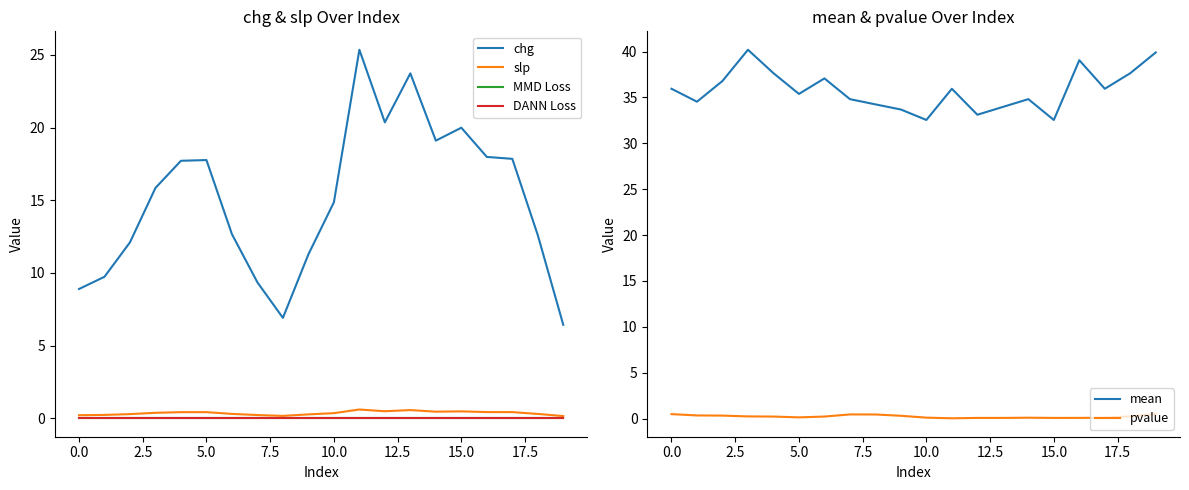

What is the label of the 7th point from the right?

13